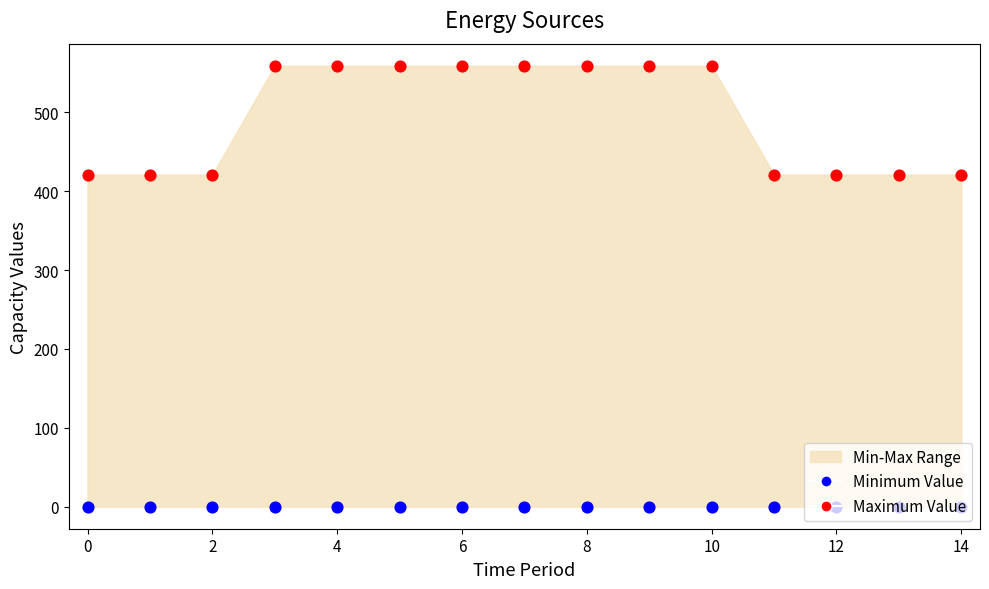

Which series has the largest total across all categories?

Maximum Value